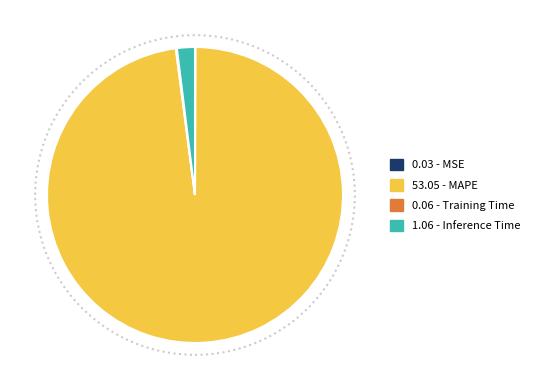

Does any single category account for the majority?

Yes